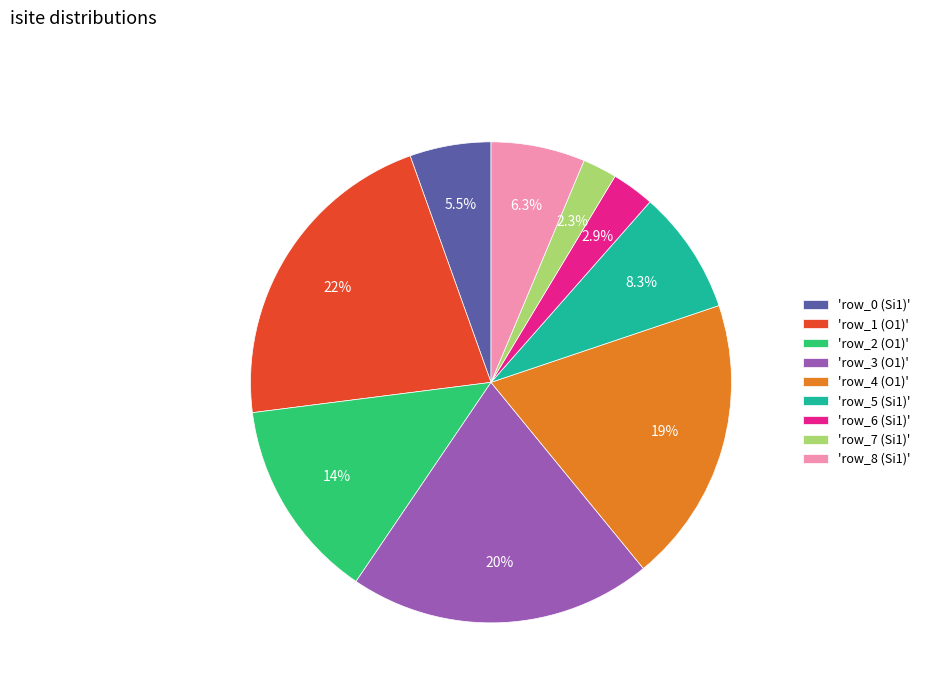

Approximately how many times larger is the value at 'row_2 (O1)' compared to 'row_5 (Si1)'?

1.6